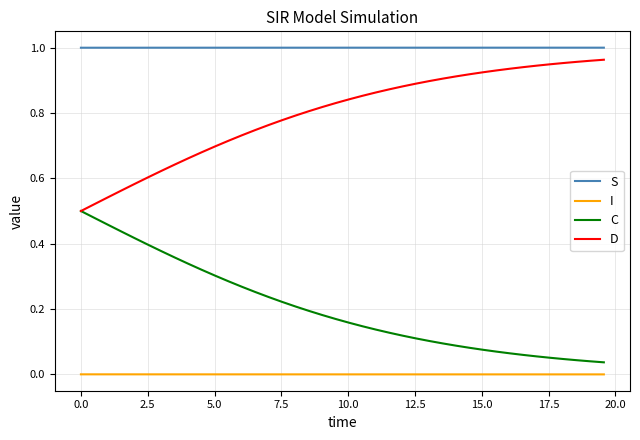

Rank the series by their average value, from lowest to highest.

I, C, D, S